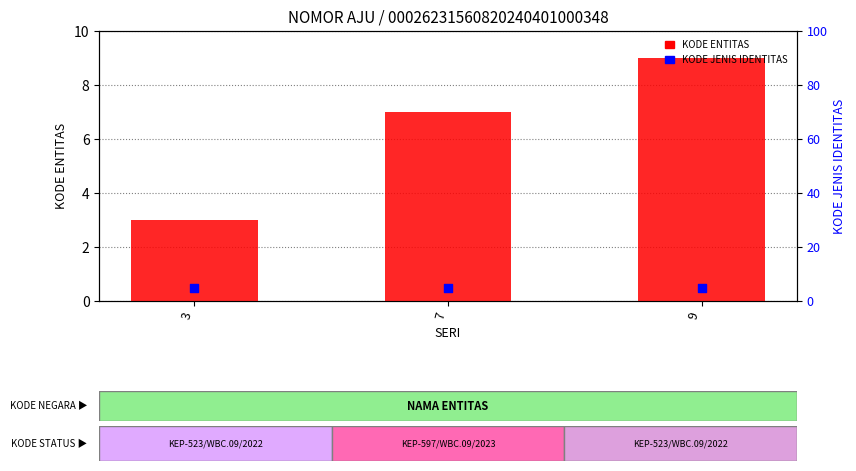

Which series has the largest Y range (max minus min)?

KODE ENTITAS